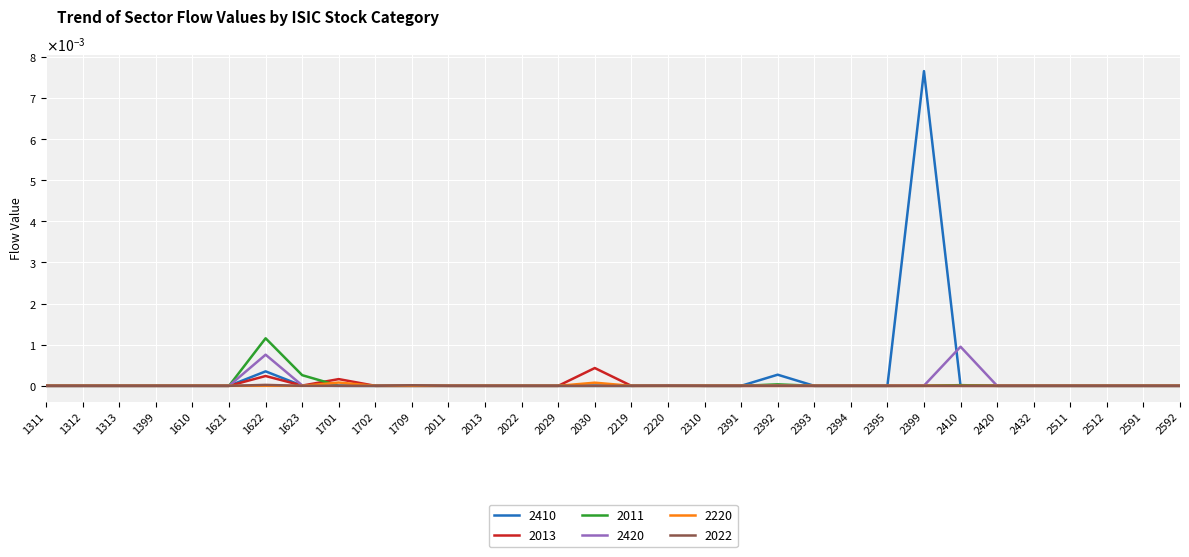

Rank the categories by 2410 value from highest to lowest.

2399, 1622, 2392, 2220, 1623, 2011, 2410, 1311, 2030, 1610, 1702, 1621, 1312, 1313, 1399, 1701, 1709, 2013, 2022, 2029, 2219, 2310, 2391, 2393, 2394, 2395, 2420, 2432, 2511, 2512, 2591, 2592